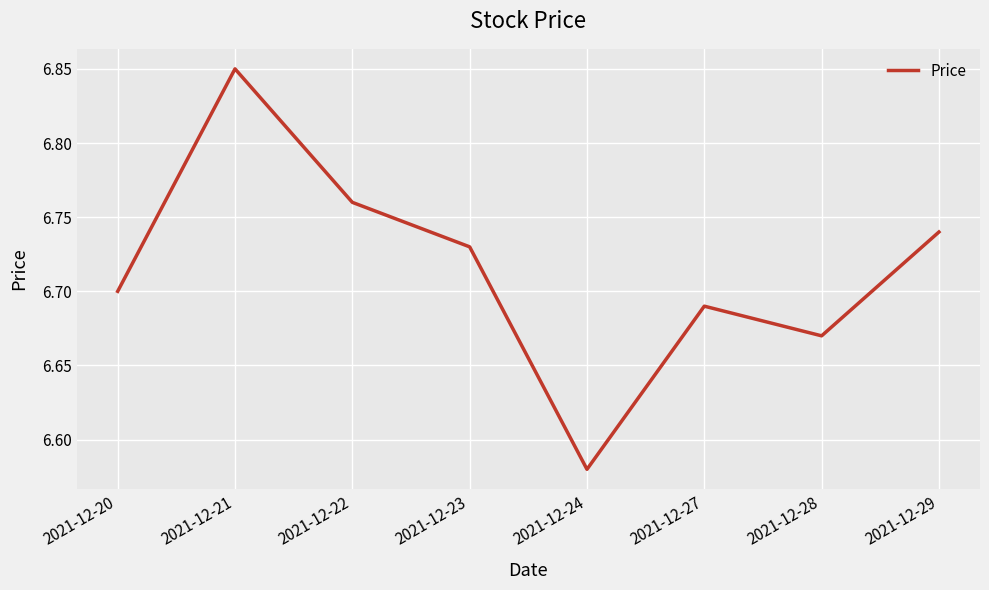

True or false: the data shows 8.7 at 2021-12-24.

False